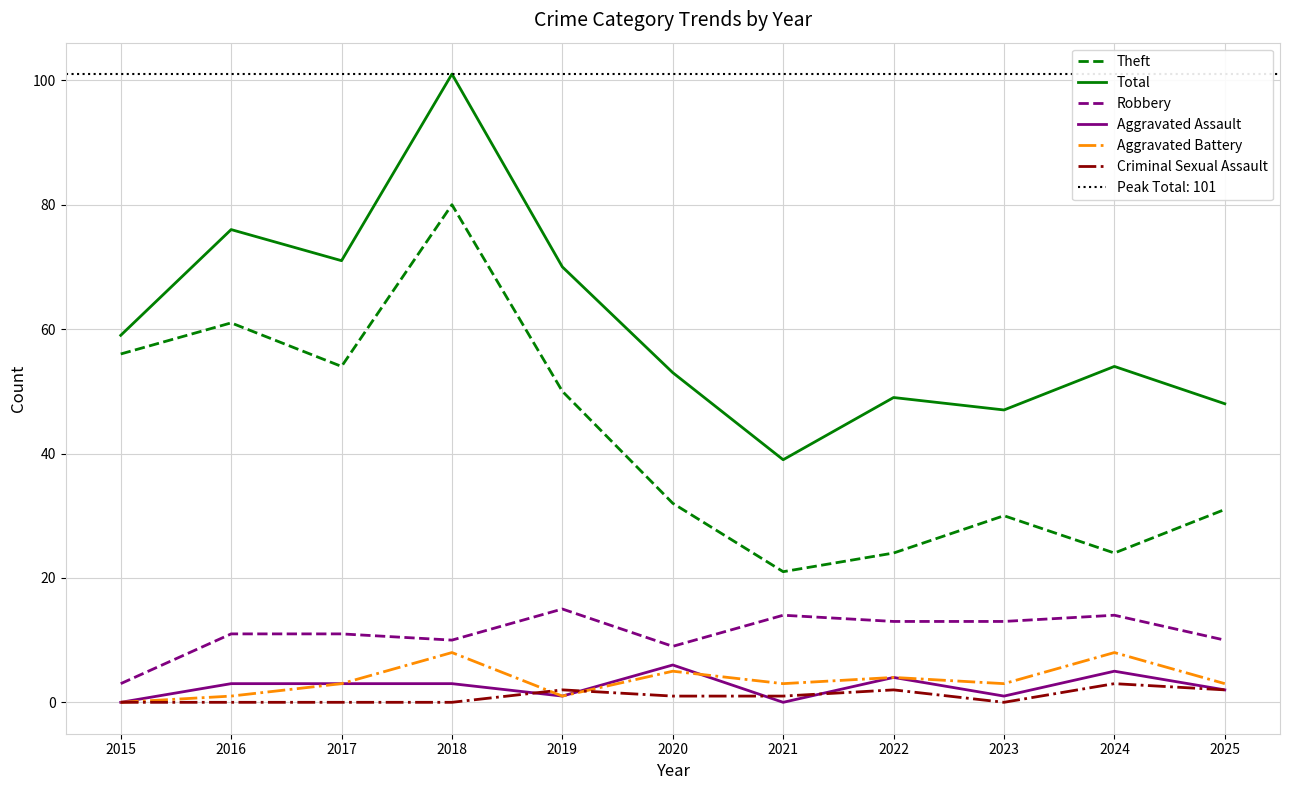

Between 2018 and 2025, which is larger?

2018